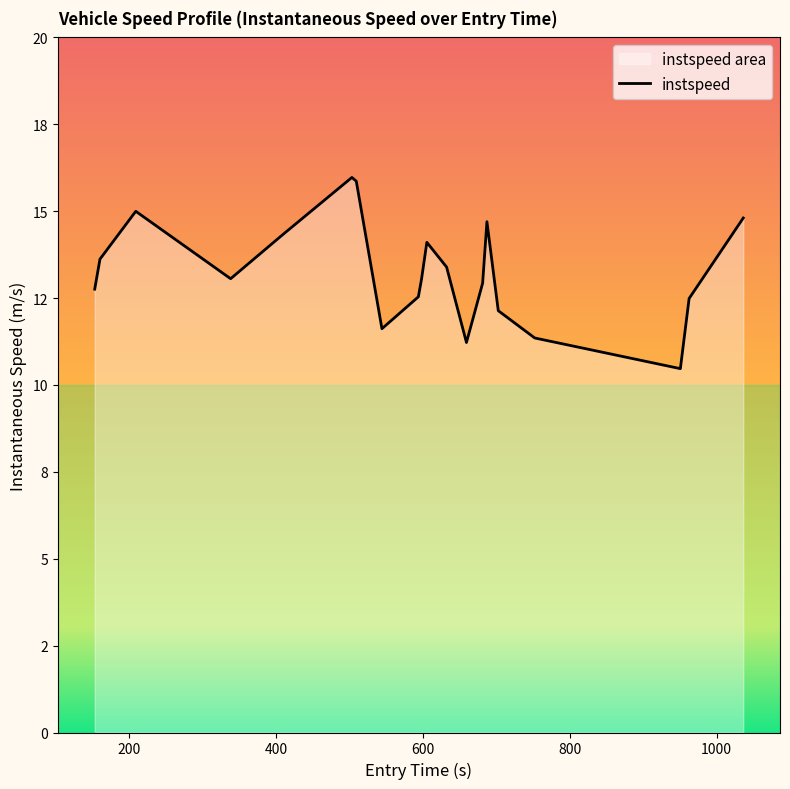

Does the chart have visible grid lines?

No